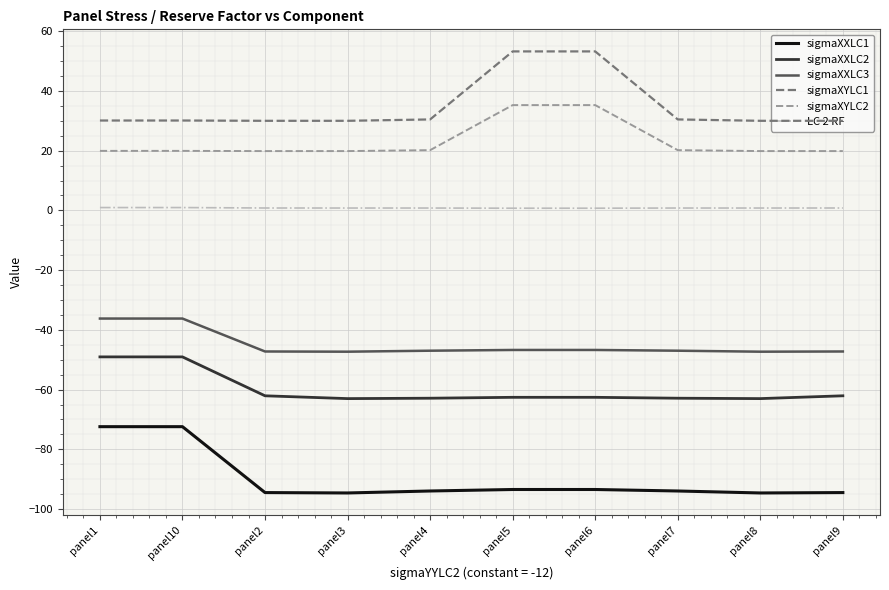

Rank the series by their maximum value, from highest to lowest.

sigmaXYLC1, sigmaXYLC2, LC 2 RF, sigmaXXLC3, sigmaXXLC2, sigmaXXLC1